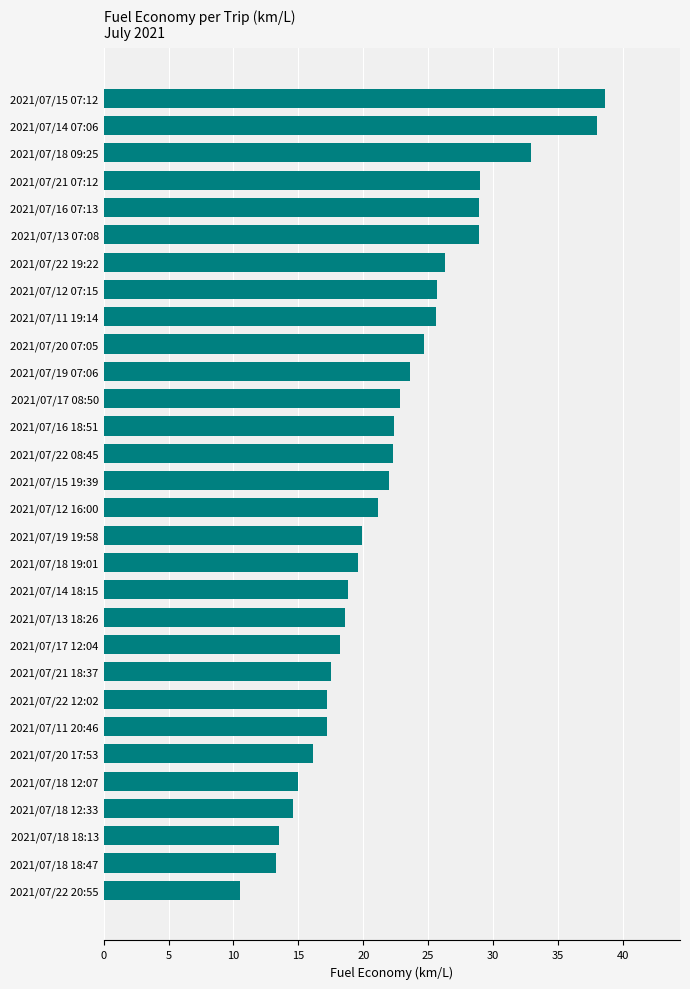

What is the change in value from 2021/07/11 19:14 to 2021/07/13 07:08?

+3.3